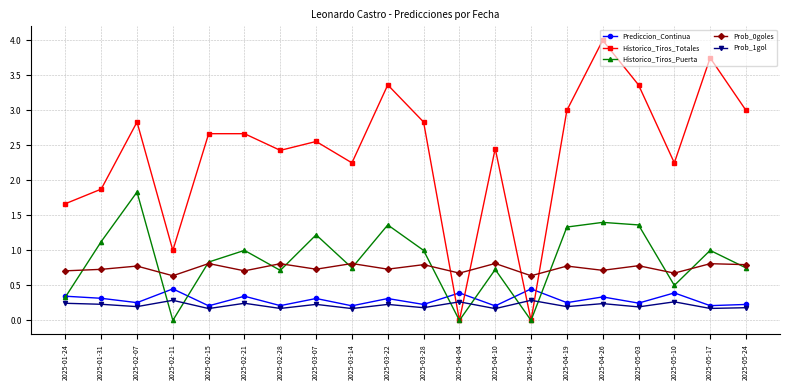

After their last crossing, which series has the higher values: Prediccion_Continua or Historico_Tiros_Puerta?

Historico_Tiros_Puerta